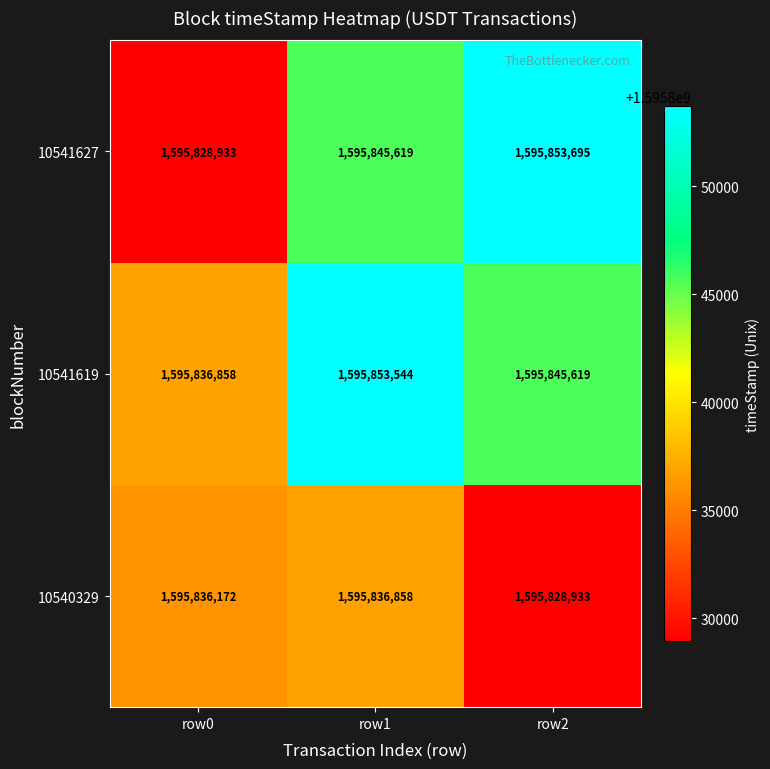

Reading left to right, transcribe all the data shown in this chart.

10541627: row0=1595828933	row1=1595845619	row2=1595853695
10541619: row0=1595836858	row1=1595853544	row2=1595845619
10540329: row0=1595836172	row1=1595836858	row2=1595828933